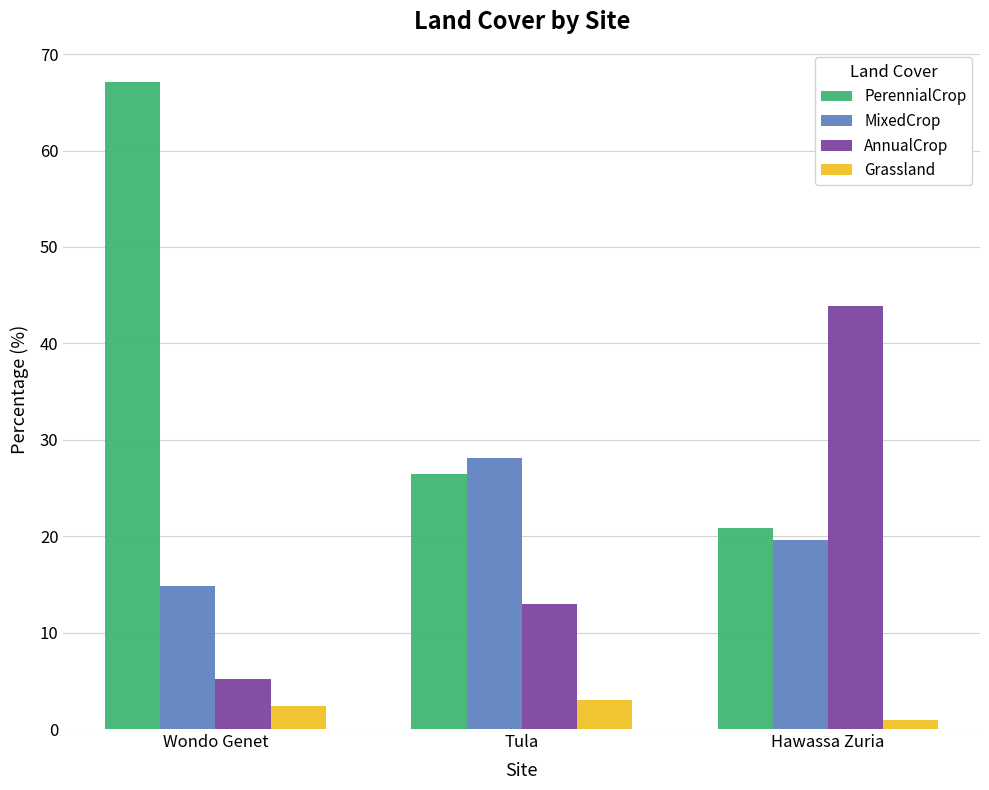

What is the highest value of the Grassland series?

3.0